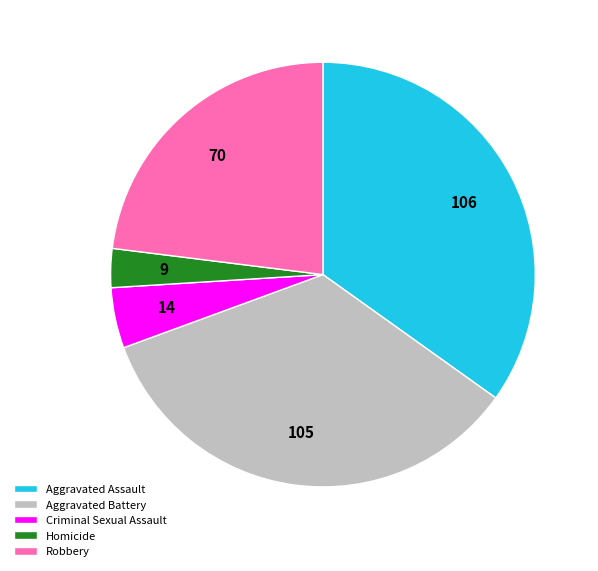

The Homicide slice represents 3% of the pie. True or false?

True